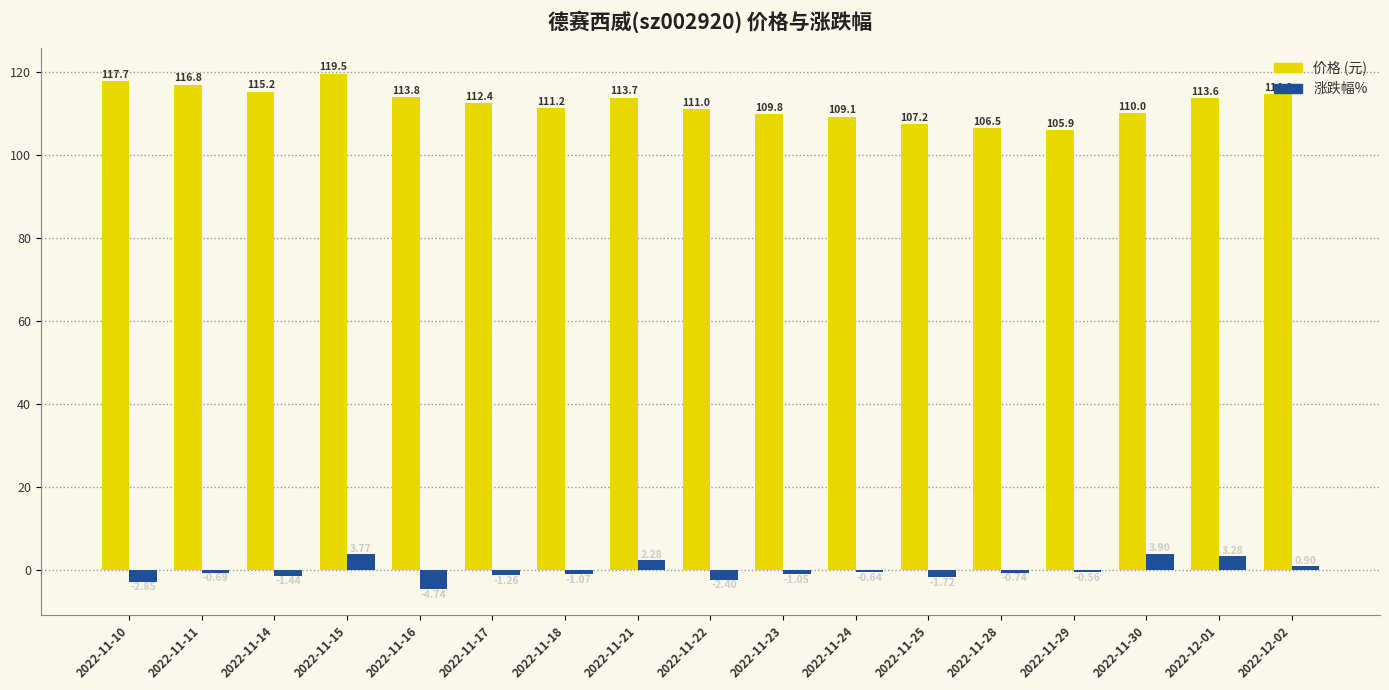

What is the spread (max minus min) of values at 2022-11-28?

107.2